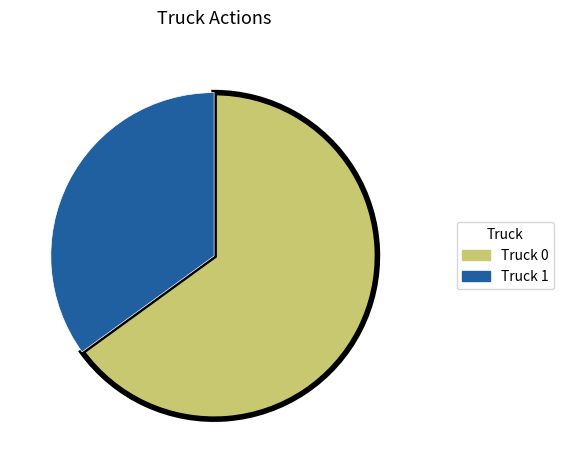

Count the number of slices in the pie.

2